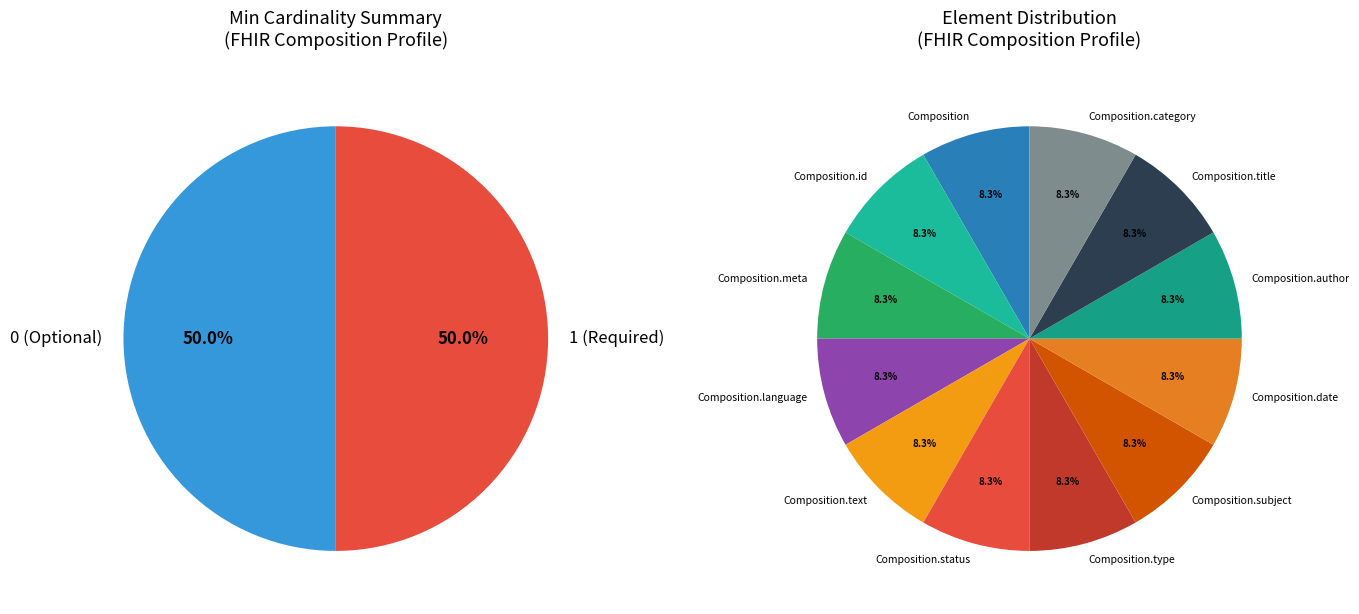

Rank the categories by value from lowest to highest.

Composition, Composition.id, Composition.meta, Composition.language, Composition.text, Composition.category, Composition.status, Composition.type, Composition.subject, Composition.date, Composition.author, Composition.title